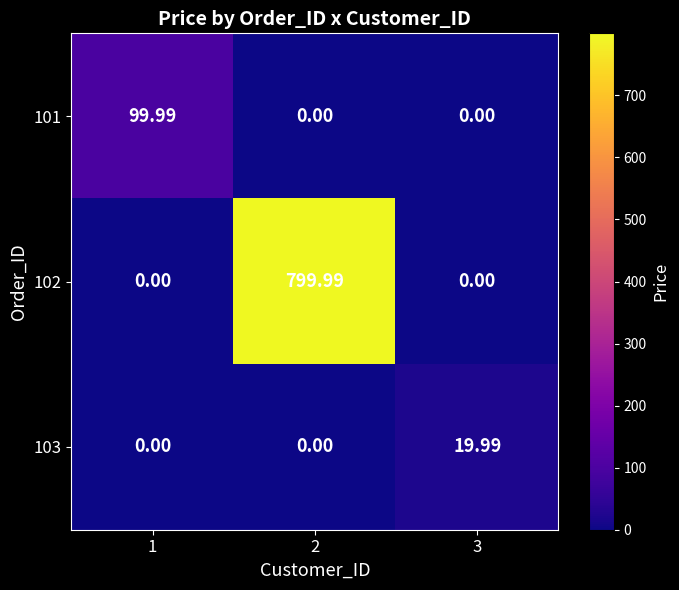

What is the greatest value displayed?

800.0